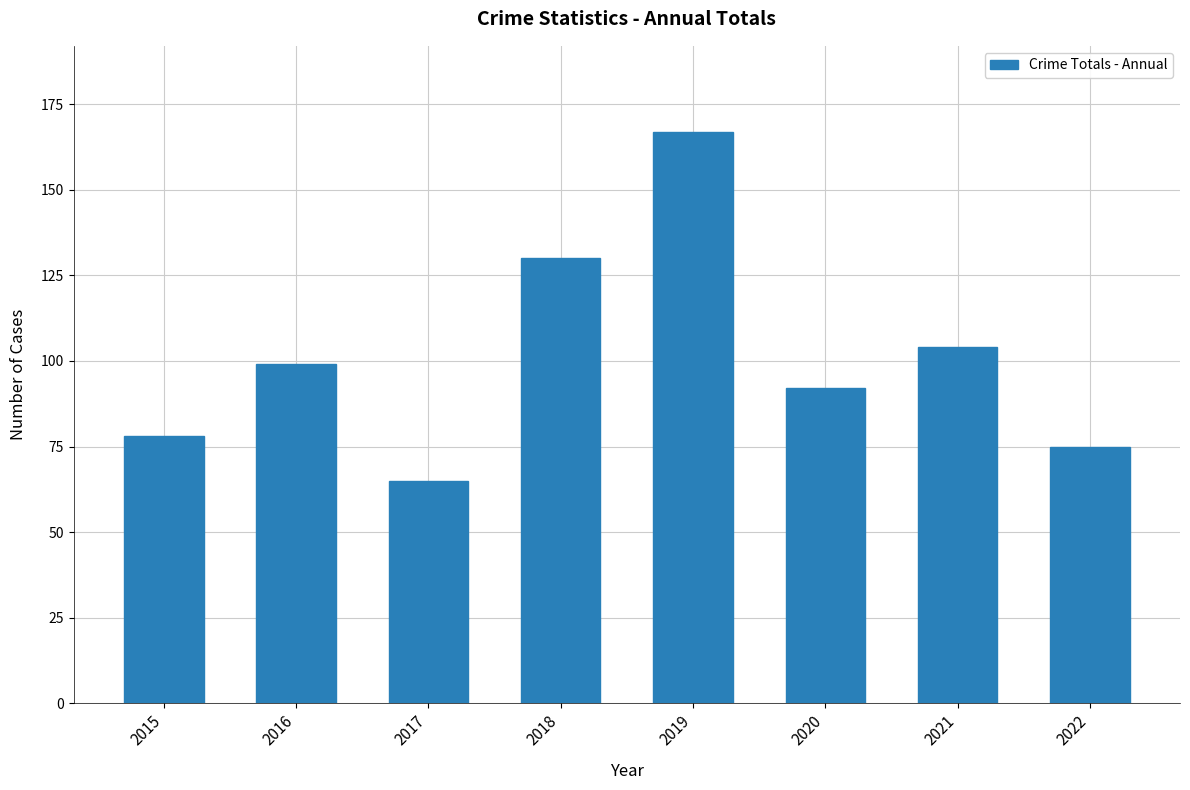

What is the sum of the values at 2019 and 2015?

245